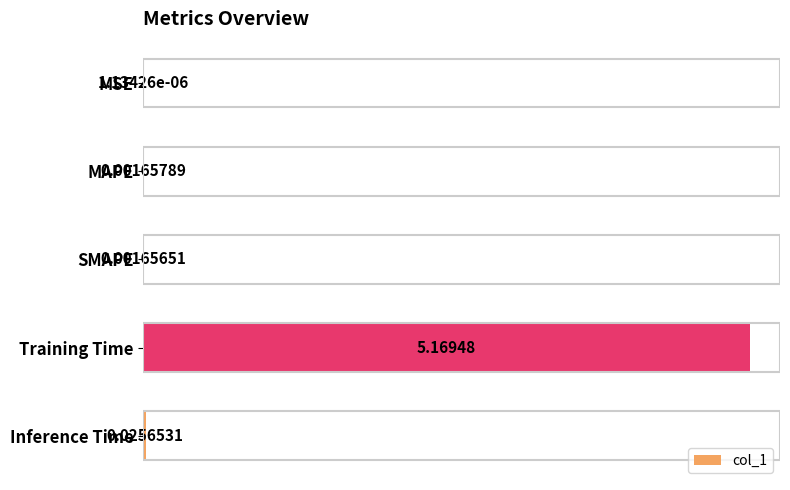

At which label is the value closest to 2?

Inference Time